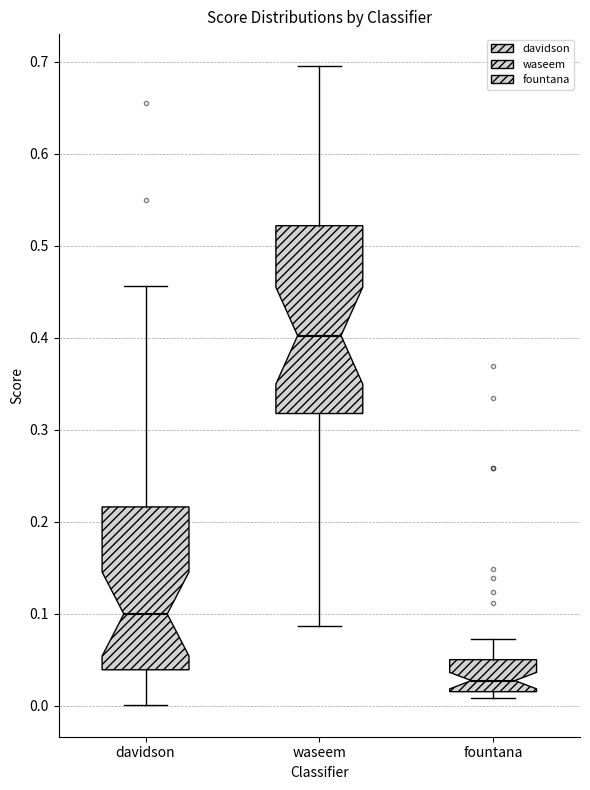

Reading left to right, read every box against the y-axis: the position of its median line, the range the box covers, and the ends of its whiskers. The values are not printed on the chart, so give them approximately, as read against the axis.

davidson: median 0.10, box 0.04 to 0.22, whiskers 0.00 to 0.46
waseem: median 0.40, box 0.32 to 0.52, whiskers 0.09 to 0.70
fountana: median 0.03, box 0.02 to 0.05, whiskers 0.01 to 0.07